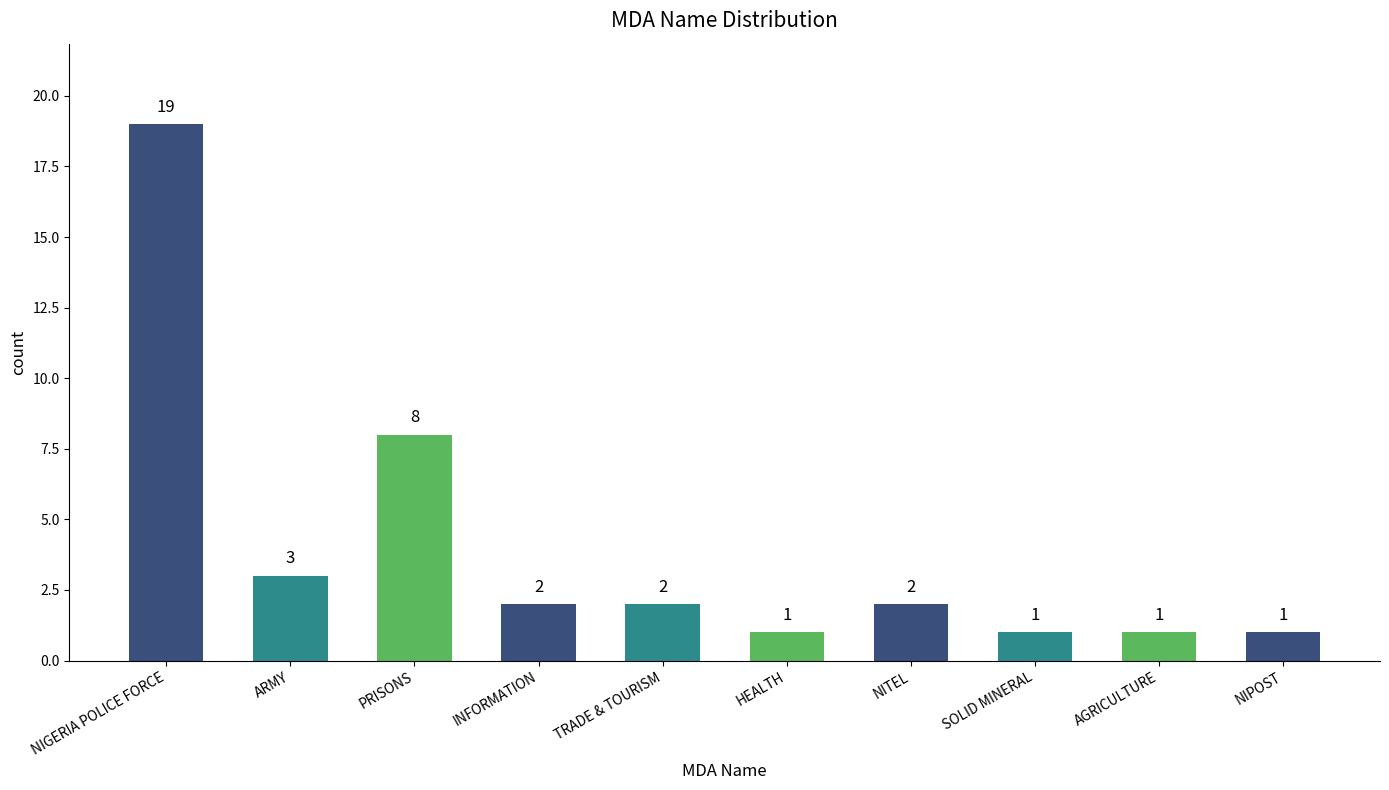

How many data points are less than 2?

4